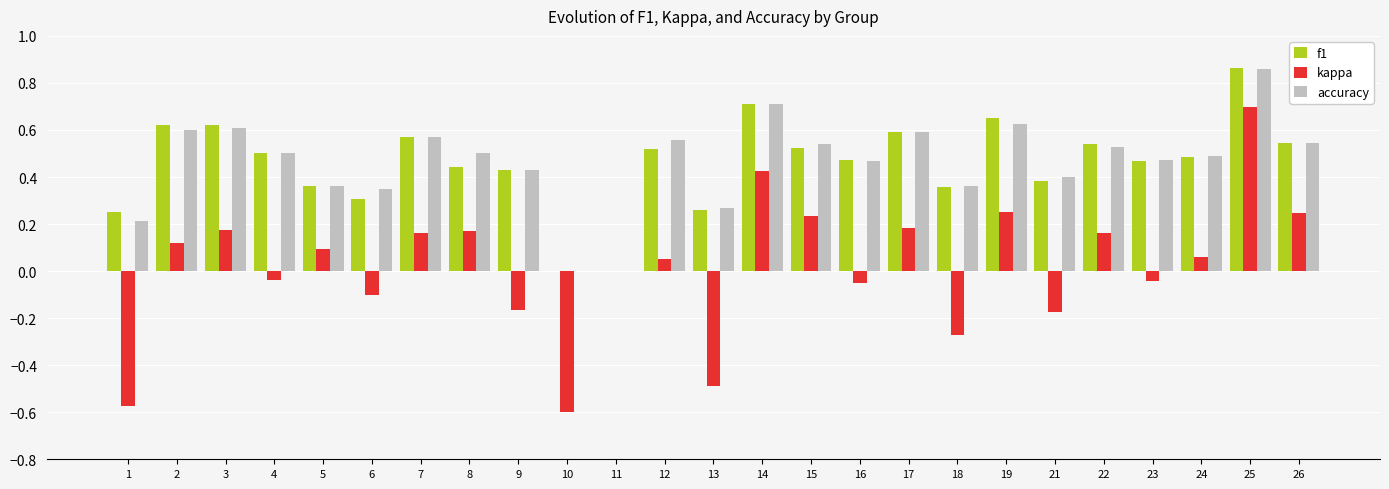

What is the total value across all series at 7?

1.3